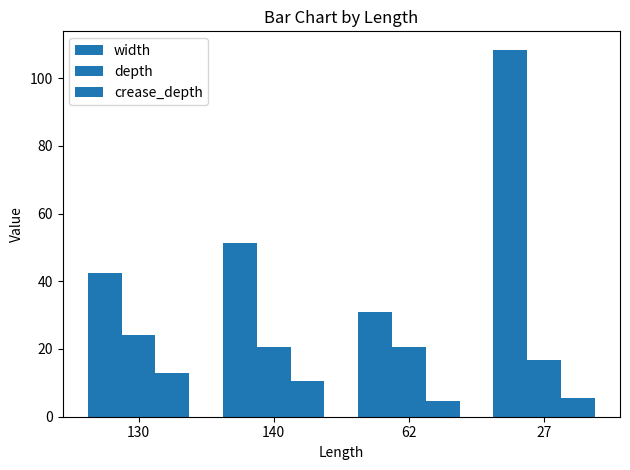

Reading right to left, extract all data points from this chart.

width: 27=108.4	62=31.0	140=51.4	130=42.5
depth: 27=16.7	62=20.7	140=20.5	130=24.0
crease_depth: 27=5.6	62=4.7	140=10.7	130=12.8